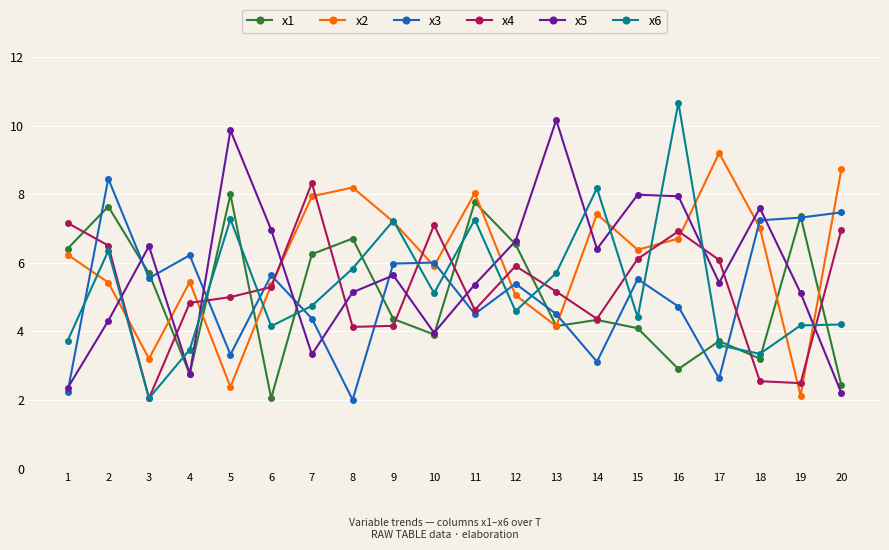

What is the minimum value shown in the chart?

2.0